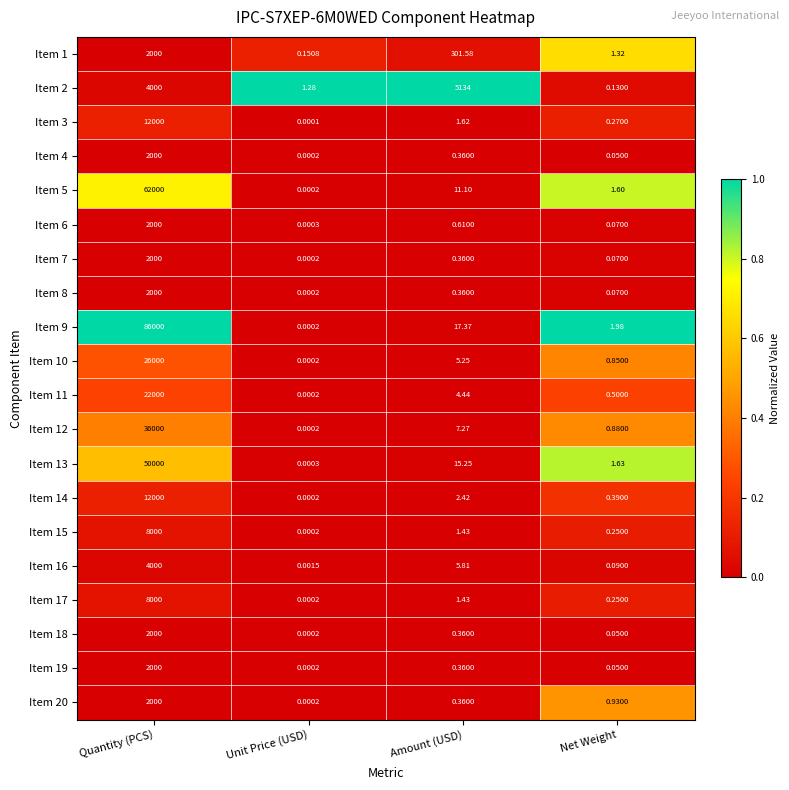

What is the maximum value shown in the chart?

86000.0